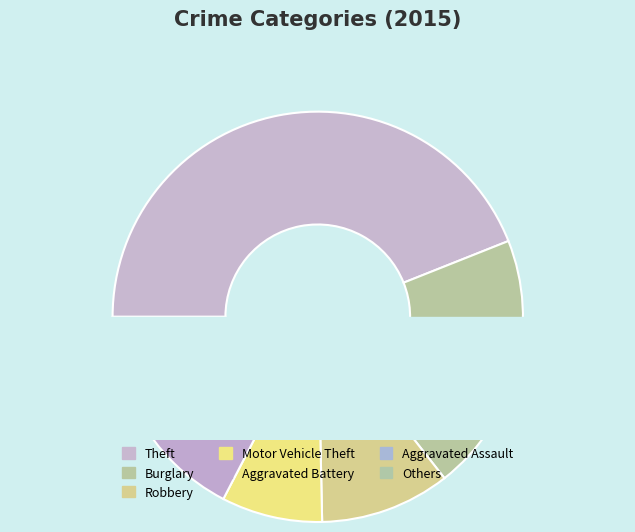

To the nearest percent, what is the combined percentage of Motor Vehicle Theft and Theft?

52%